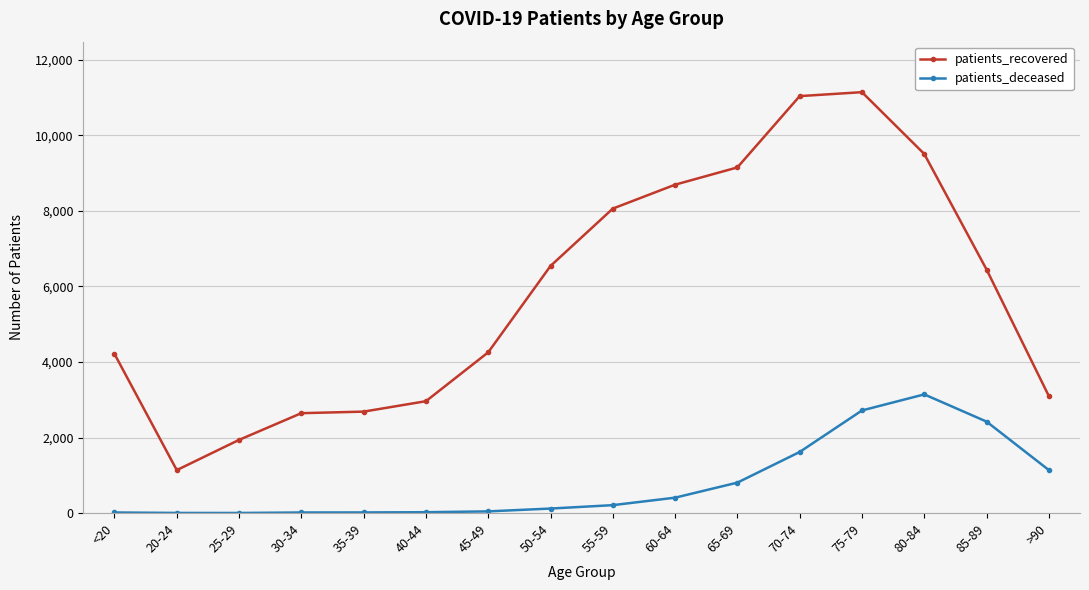

True or false: patients_recovered and patients_deceased cross at least once.

False